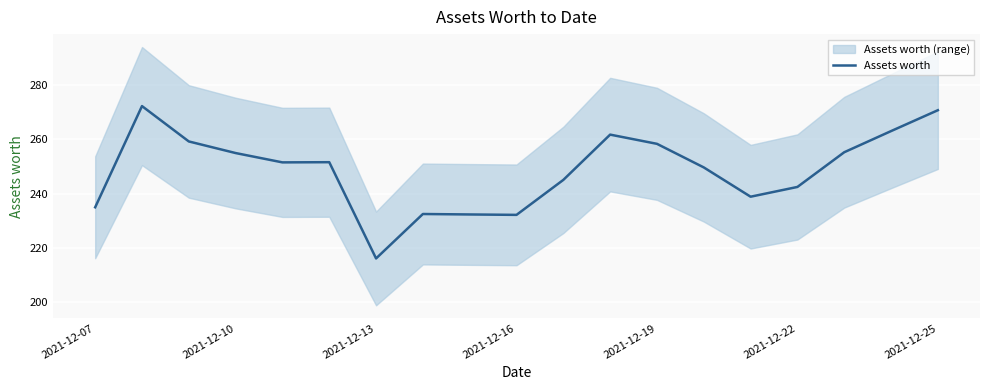

What is the sum of all values?

4723.6